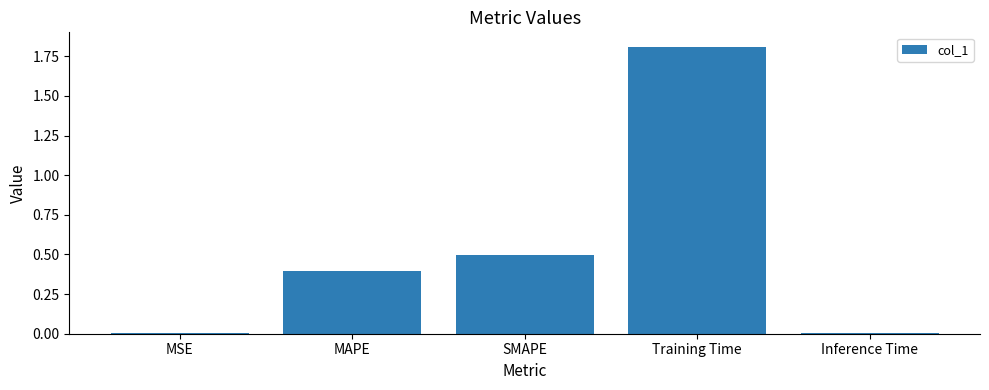

Is it true that the value at SMAPE is 0.5?

True